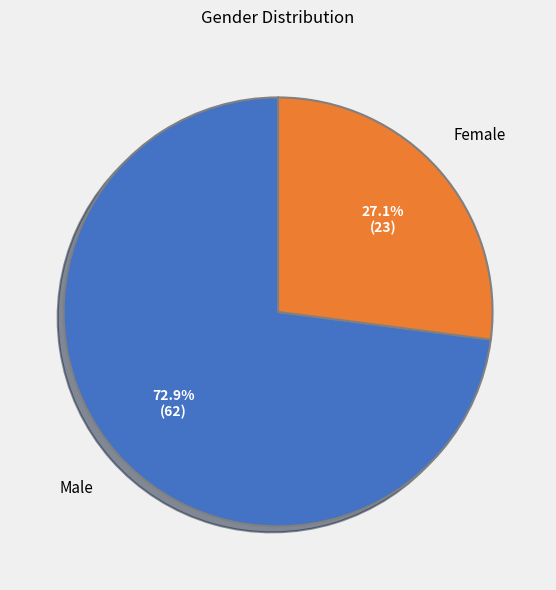

To the nearest percent, what is the difference between the Female and Male slice percentages?

46%